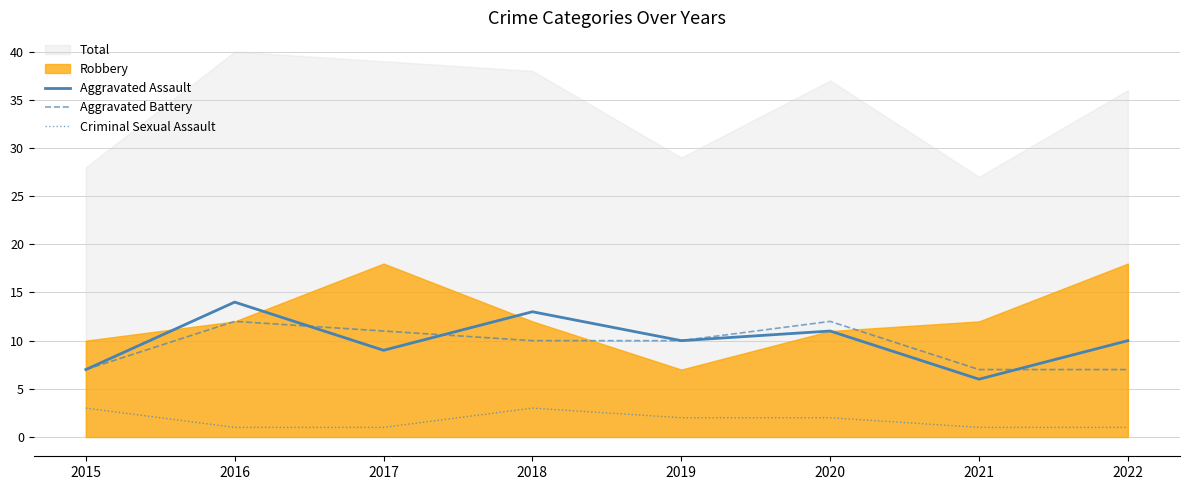

At how many categories does at least one series exceed 11?

3